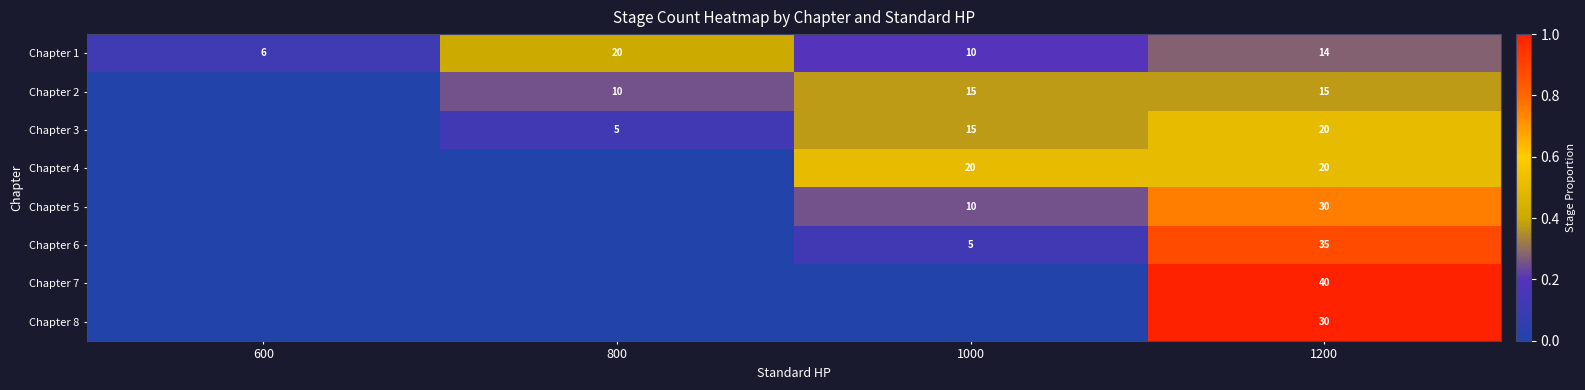

What value does the Chapter 1 series have at 800?

20